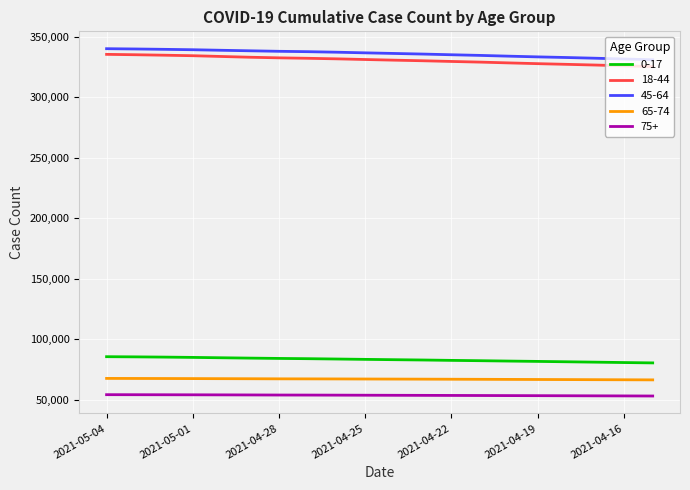

What is the difference between the second highest and second lowest values in the 45-64 series?

8278